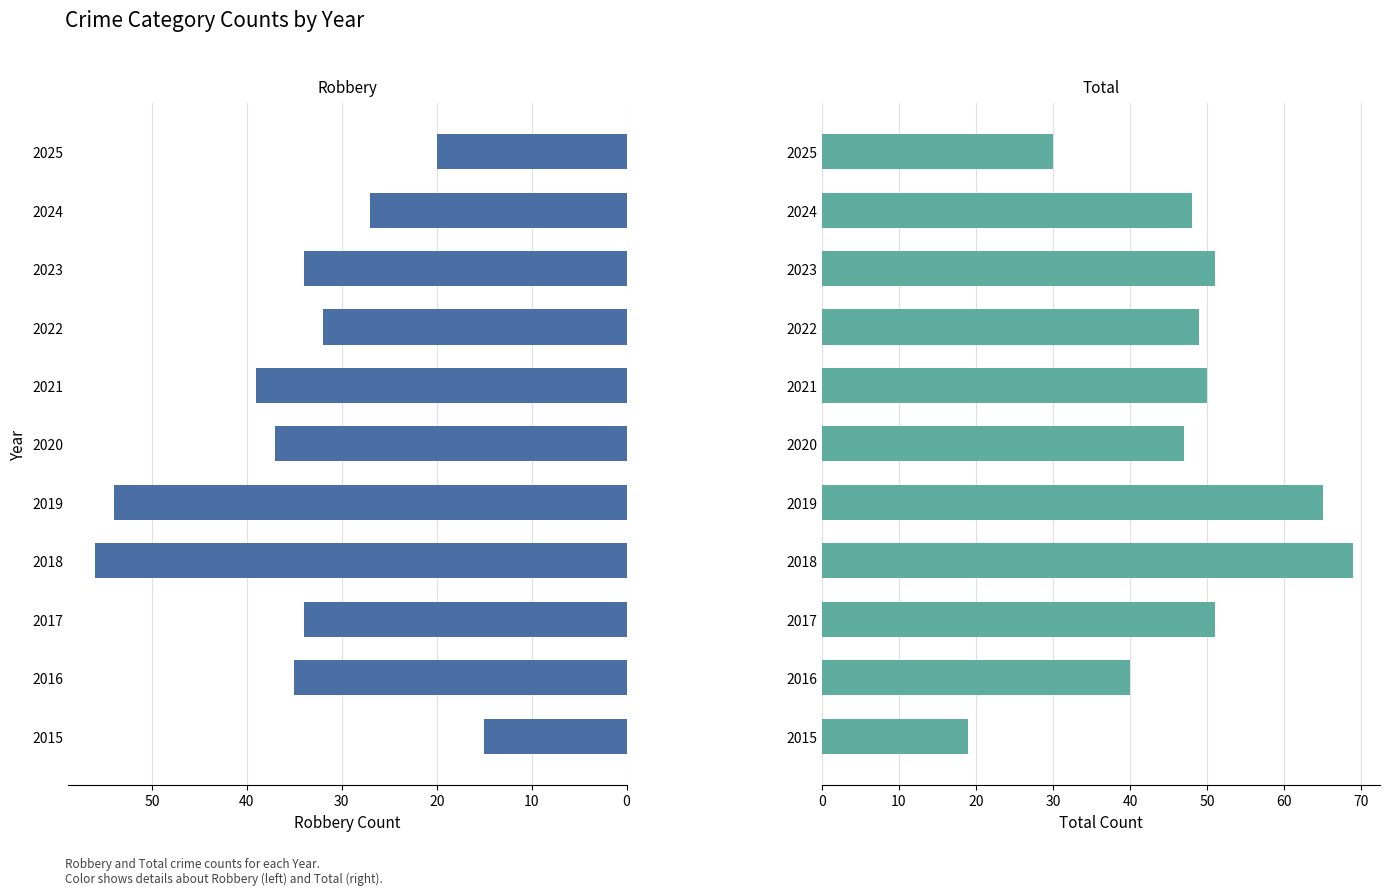

Which series has the widest spread of values?

Total